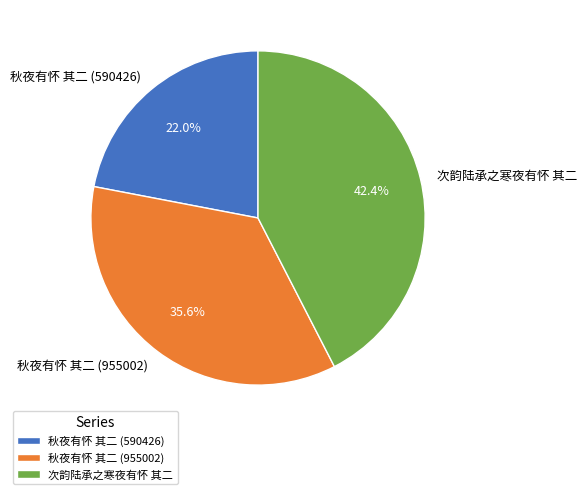

Which slice is the smallest?

秋夜有怀 其二 (590426)